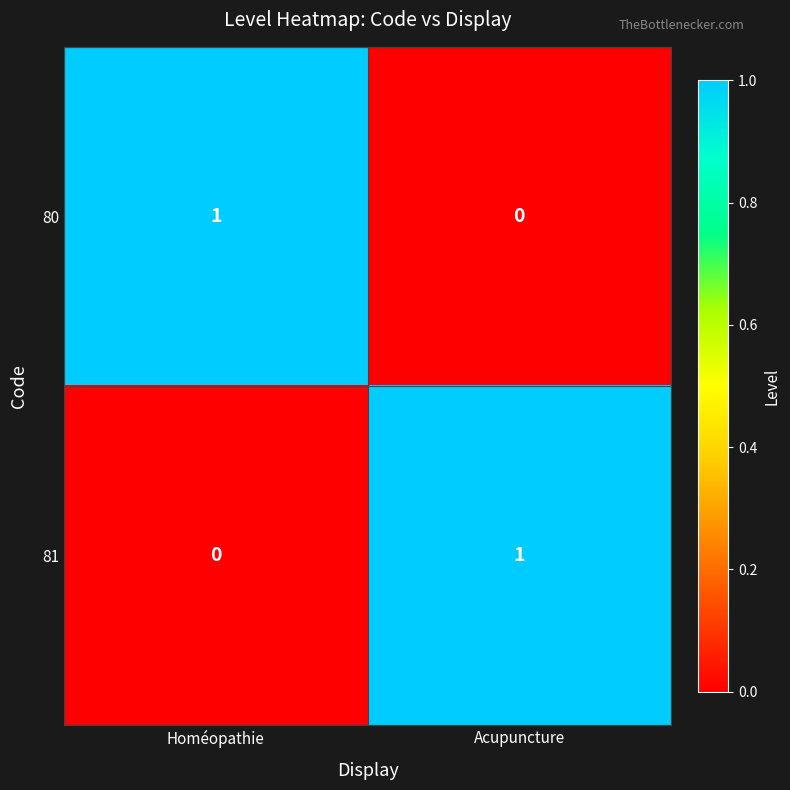

How many positive values does the 81 series have?

1